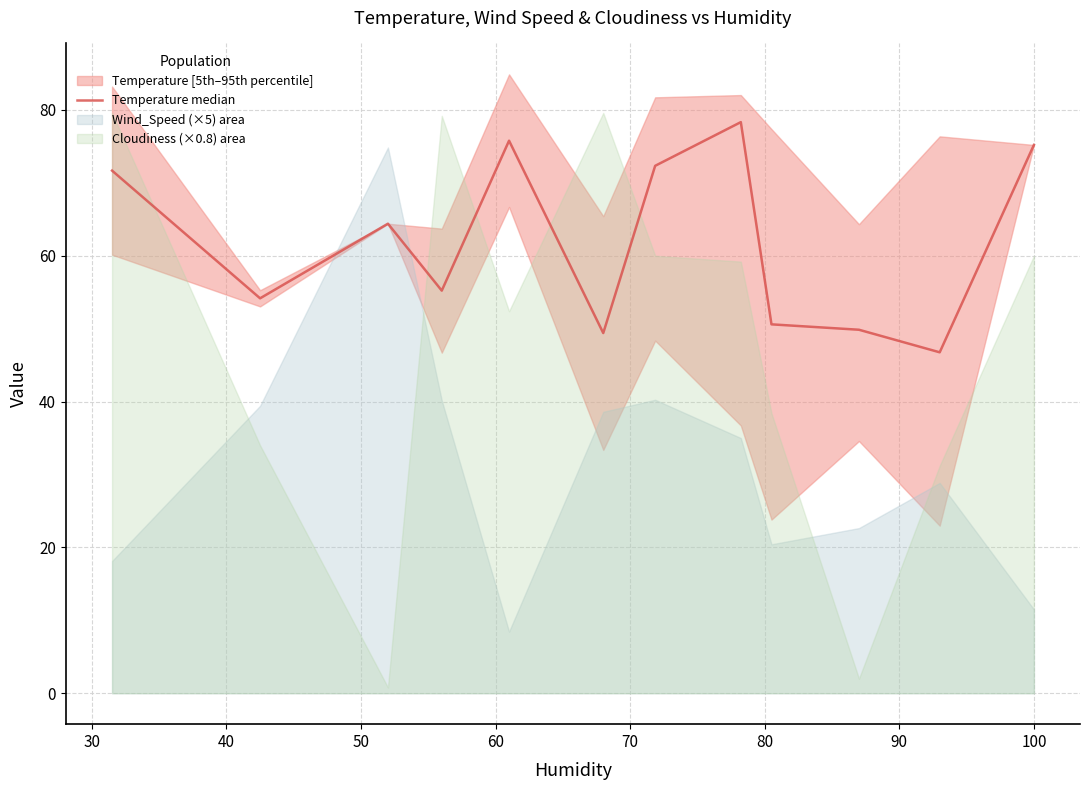

What is the average value?

62.0